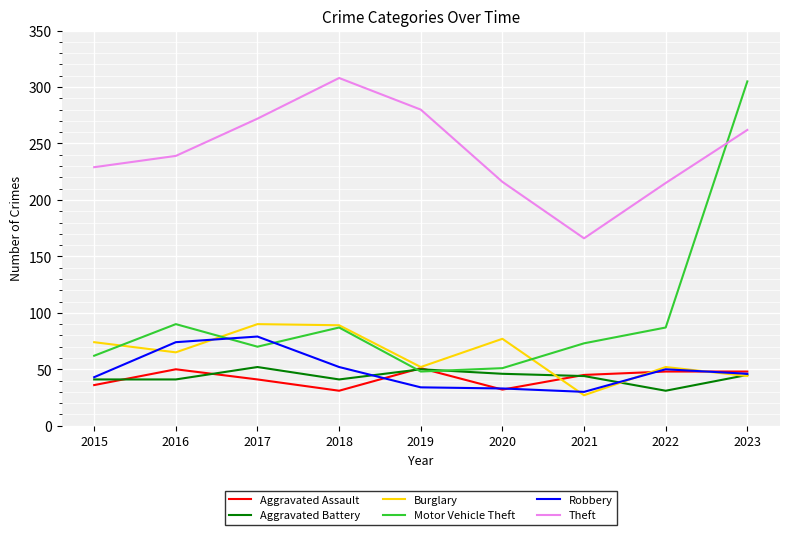

What is the sum of all Burglary values?

570